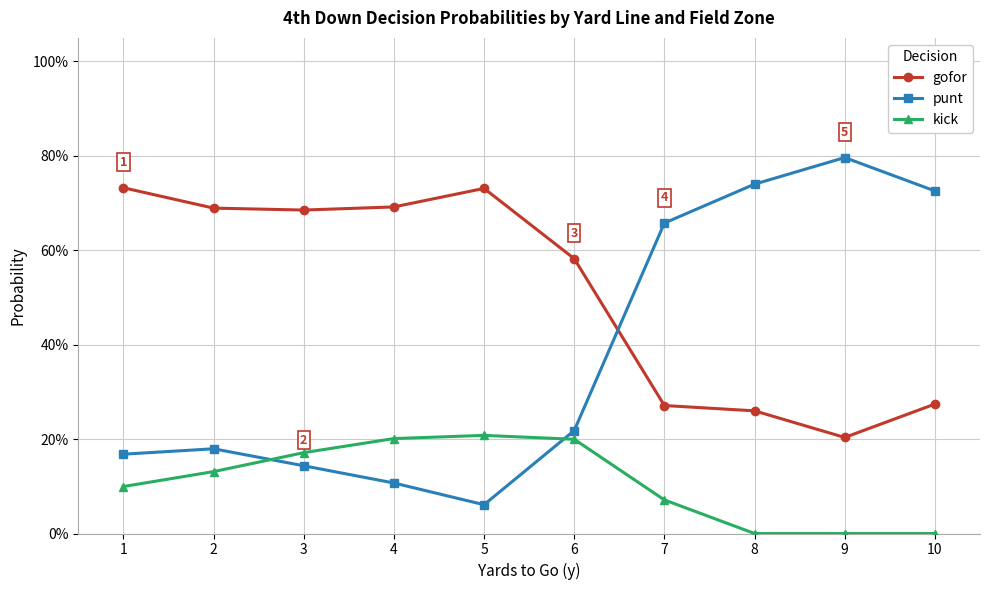

Is it true that kick equals 0.0 at 8?

True